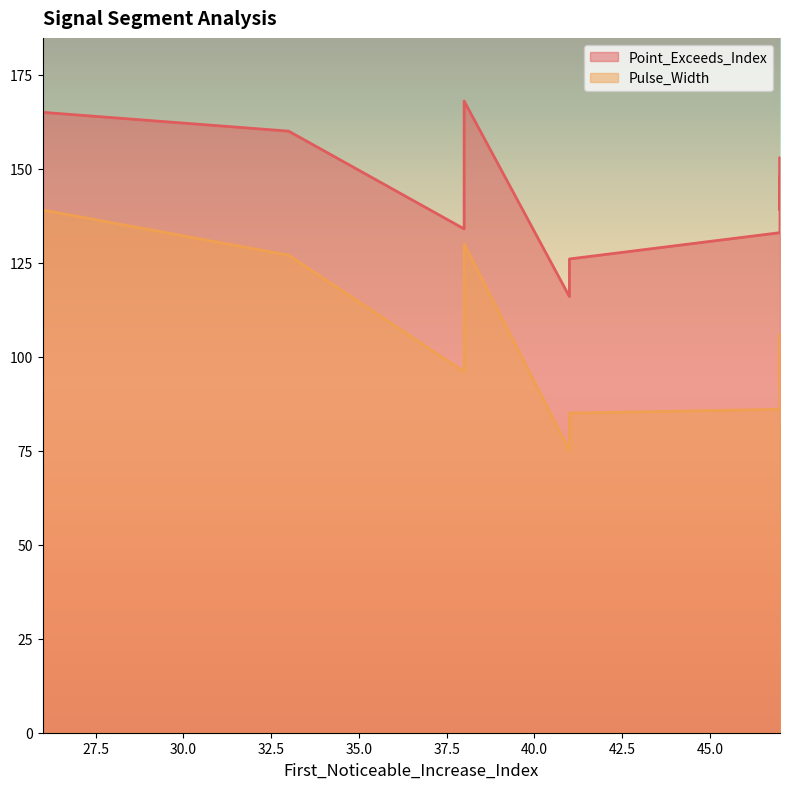

The value of Pulse_Width at 47 is 101. True or false?

True